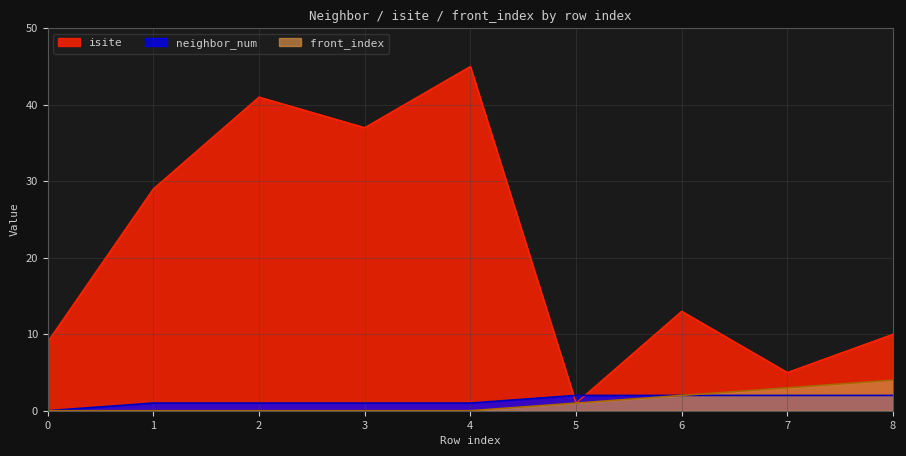

What is the value of the neighbor_num point at the 8th from the left?

2